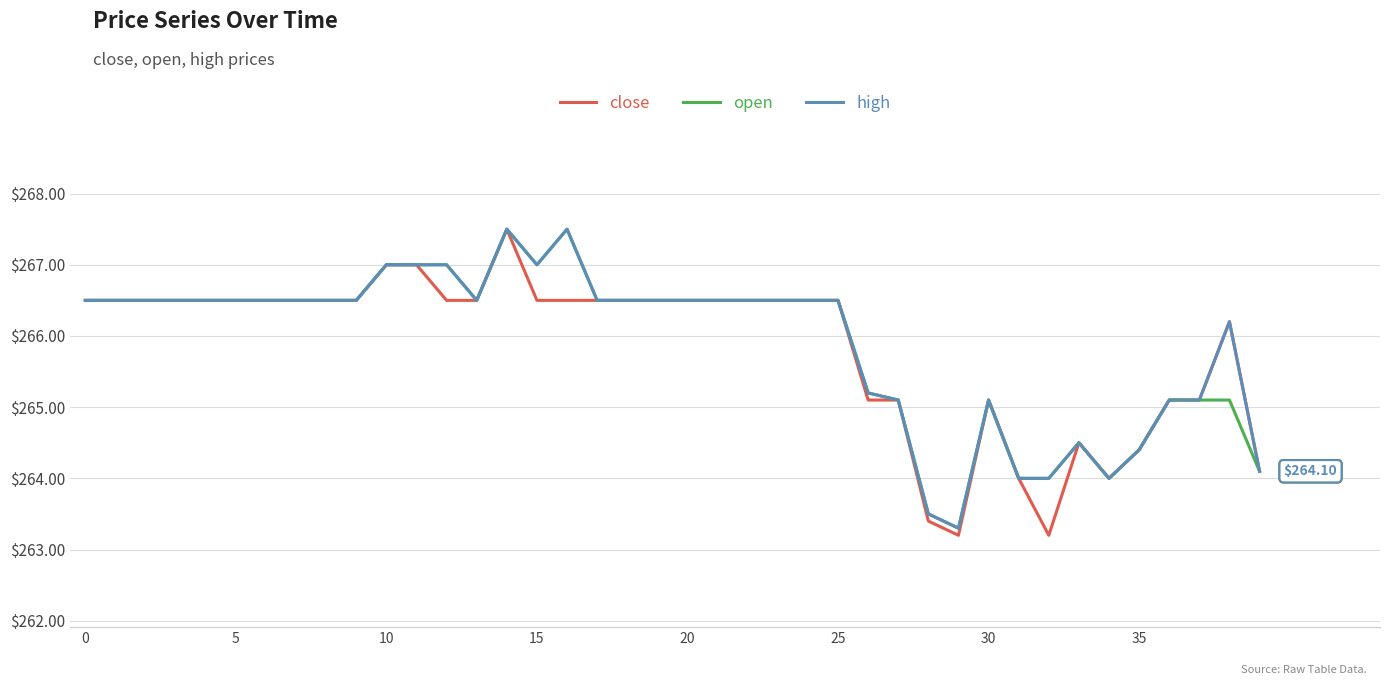

How many lines are shown in the chart?

3